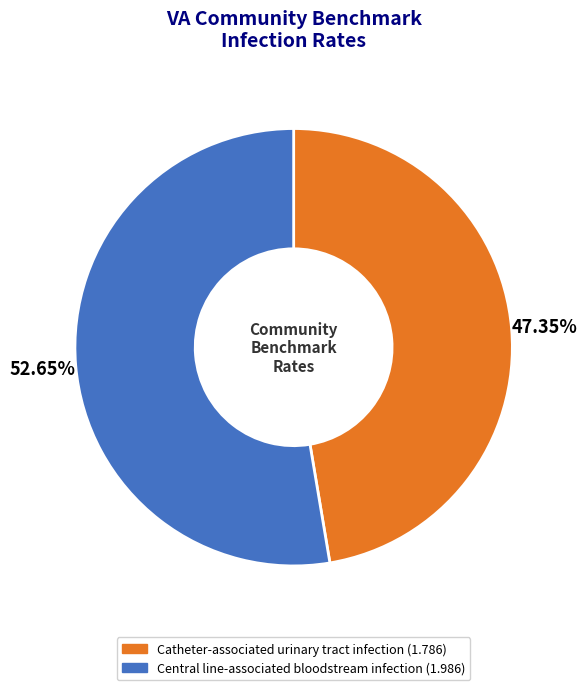

What is the smallest slice in the pie chart?

Catheter-associated urinary tract infection